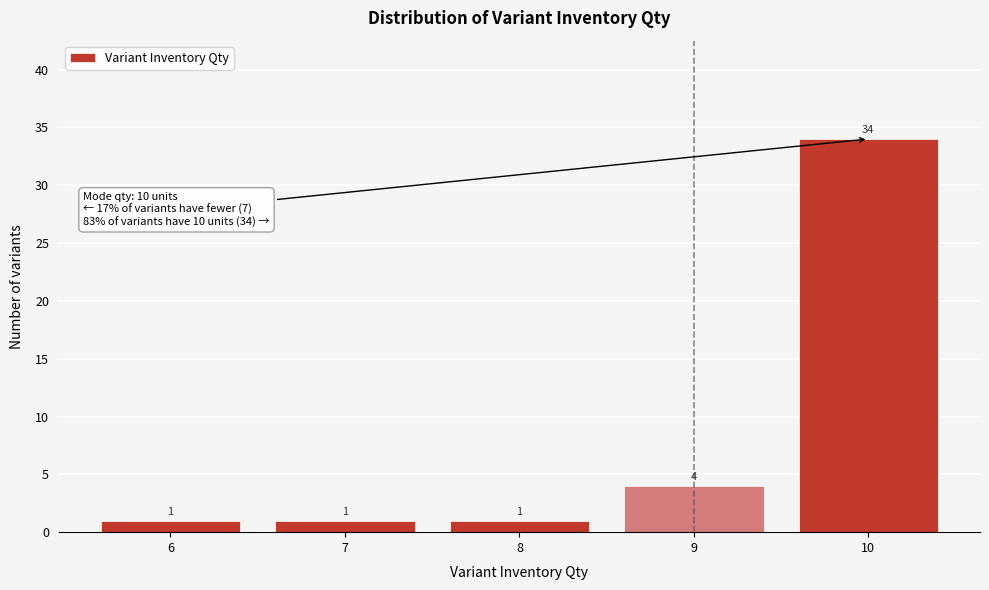

Reading left to right, what are all the values shown in this chart?

6=1	7=1	8=1	9=4	10=34